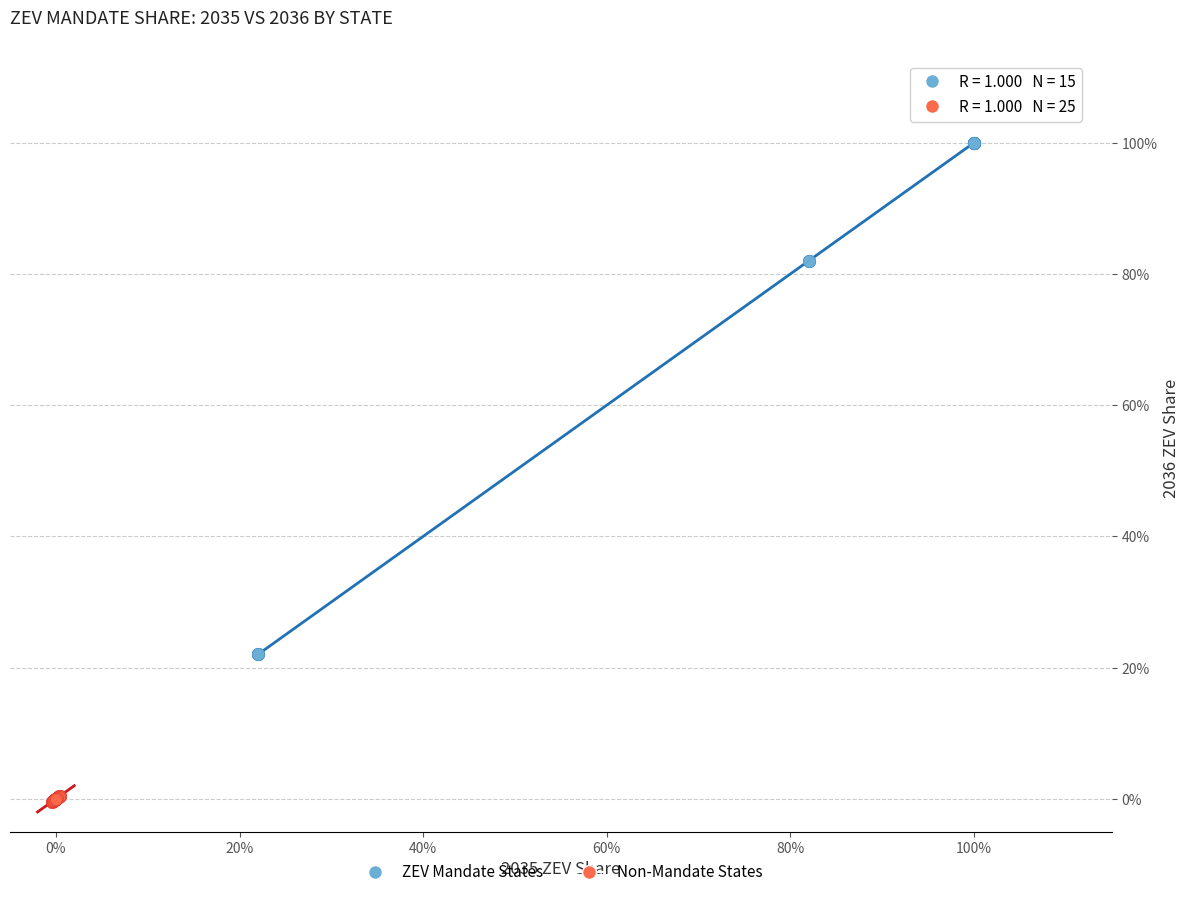

What are all the series names shown in the legend?

ZEV Mandate States, Non-Mandate States